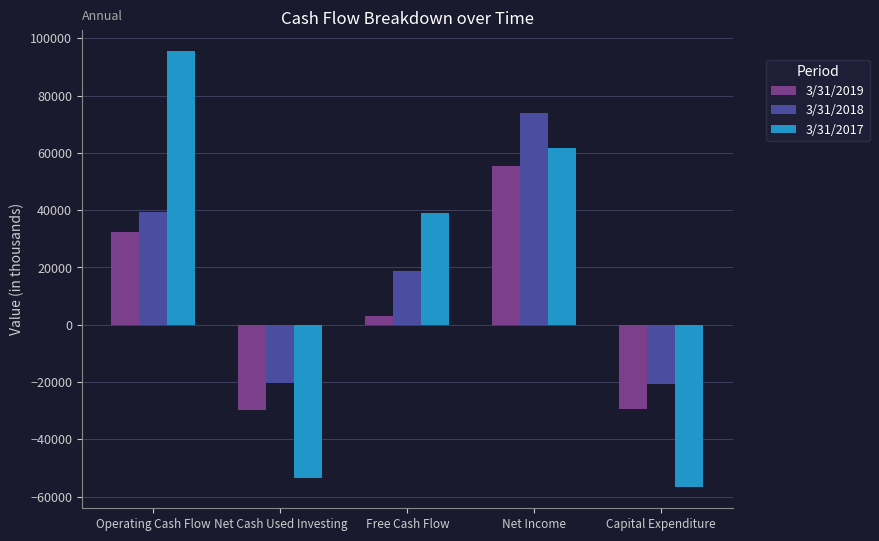

How many bars are there in each group?

3